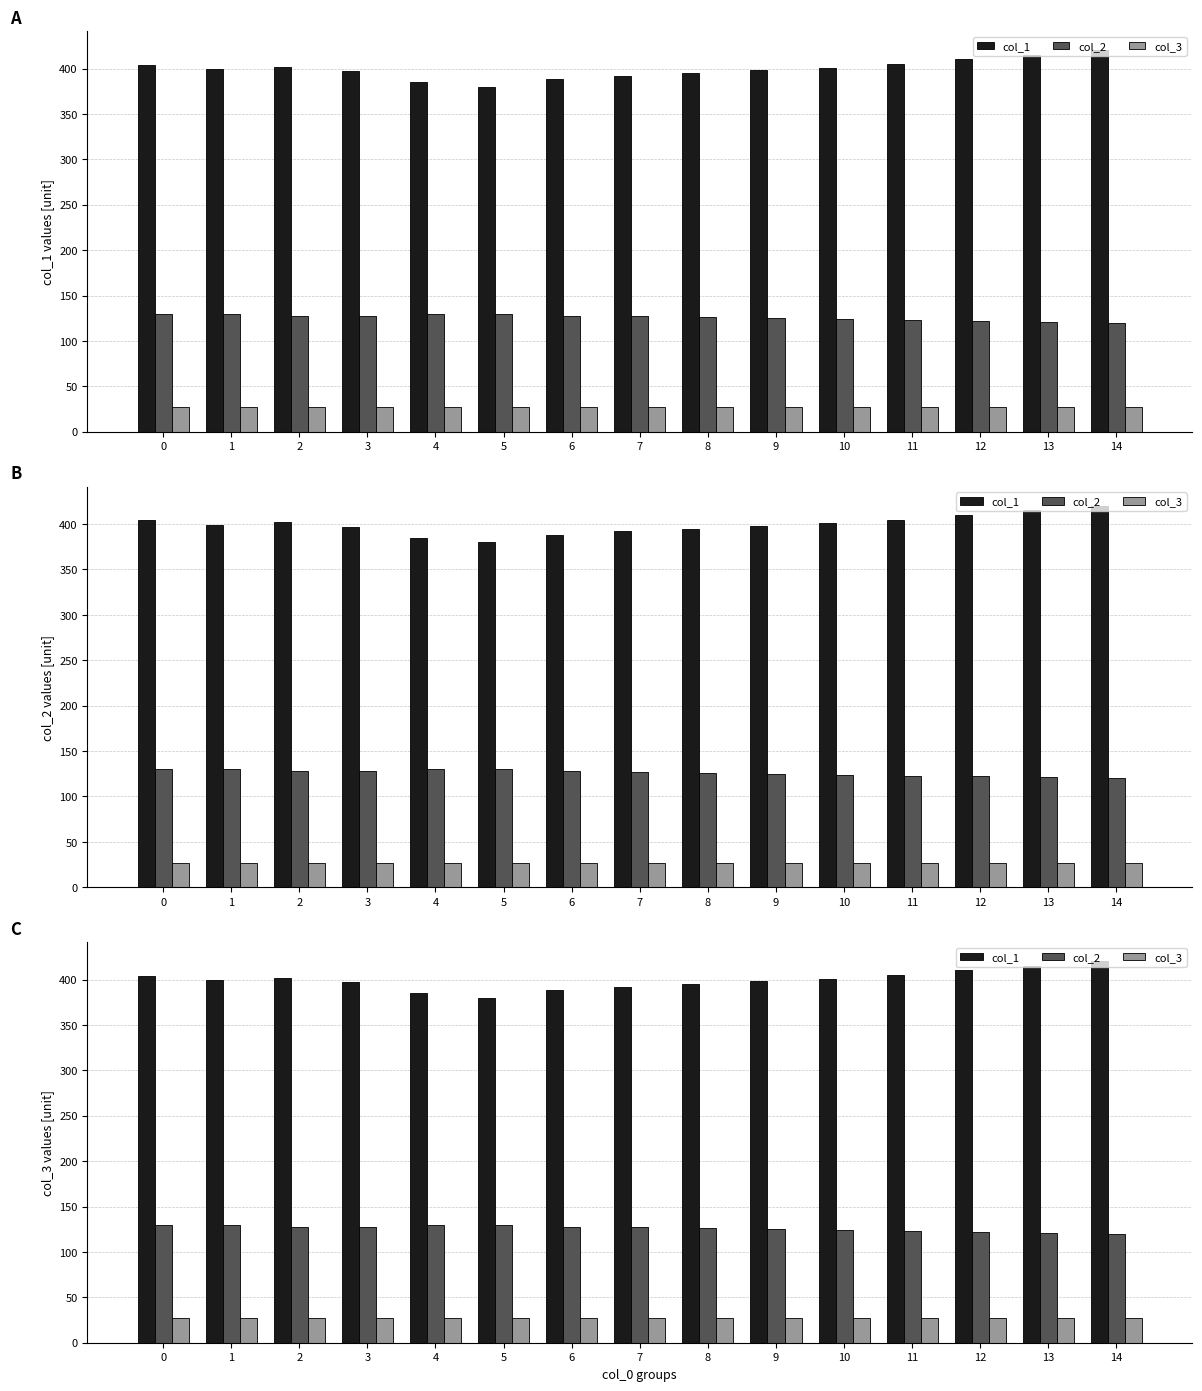

Rank the series at 14 from highest to lowest value.

col_1, col_2, col_3